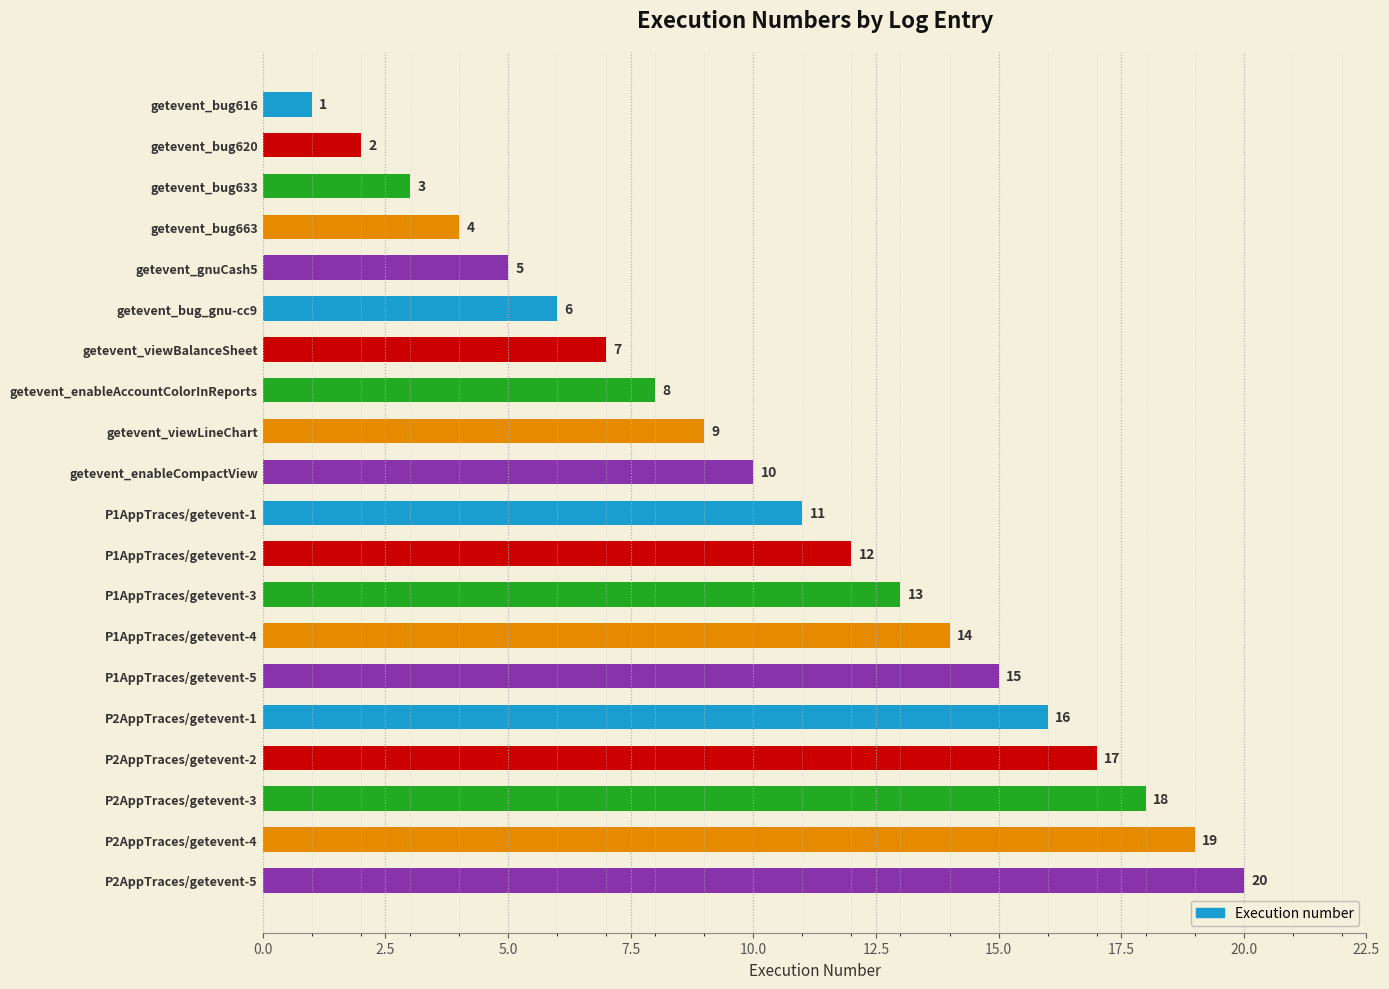

Which has a higher value, getevent_viewBalanceSheet or getevent_bug633?

getevent_viewBalanceSheet